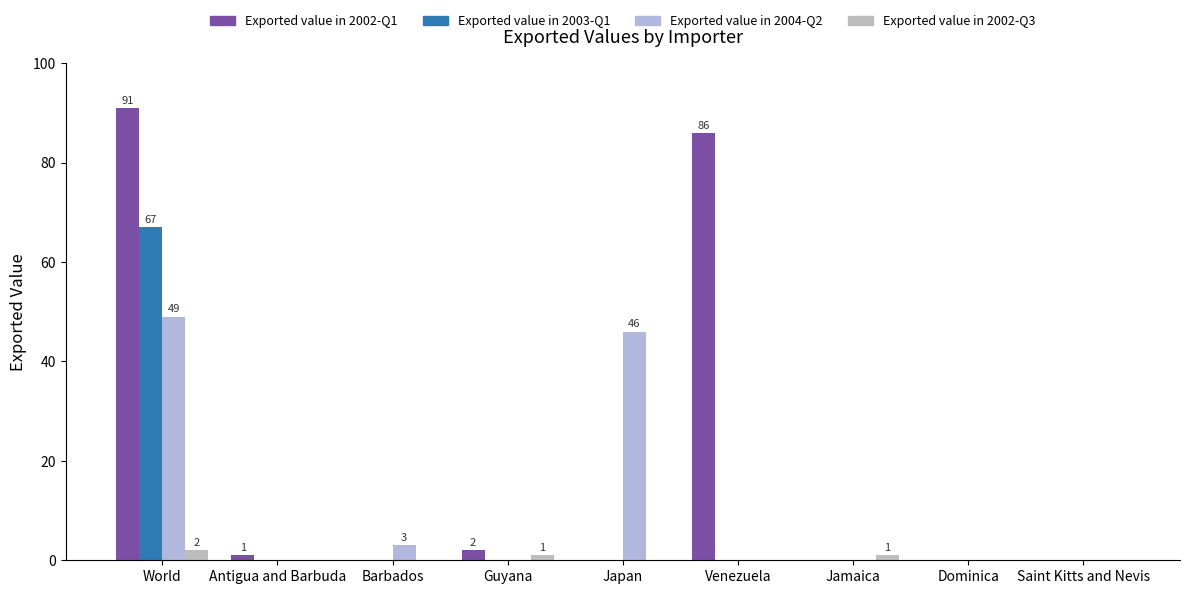

Reading right to left, transcribe all the data shown in this chart.

Exported value in 2002-Q1: 0	0	0	86	0	2	0	1	91
Exported value in 2003-Q1: 0	0	0	0	0	0	0	0	67
Exported value in 2004-Q2: 0	0	0	0	46	0	3	0	49
Exported value in 2002-Q3: 0	0	1	0	0	1	0	0	2